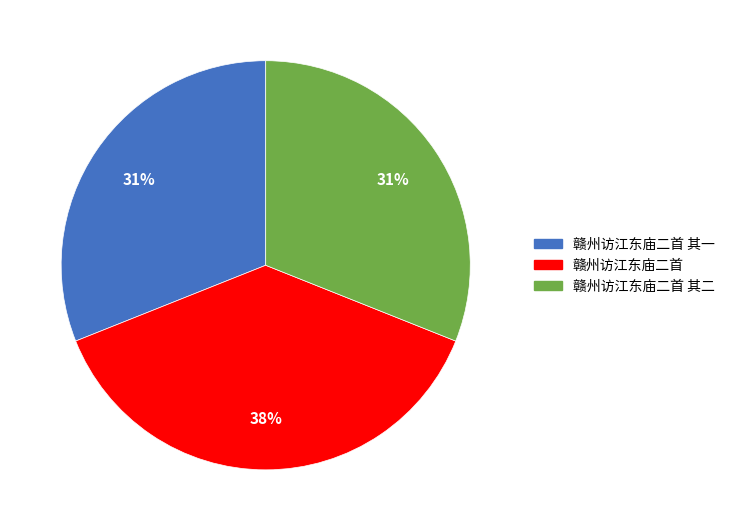

Is there a majority slice in this chart?

No